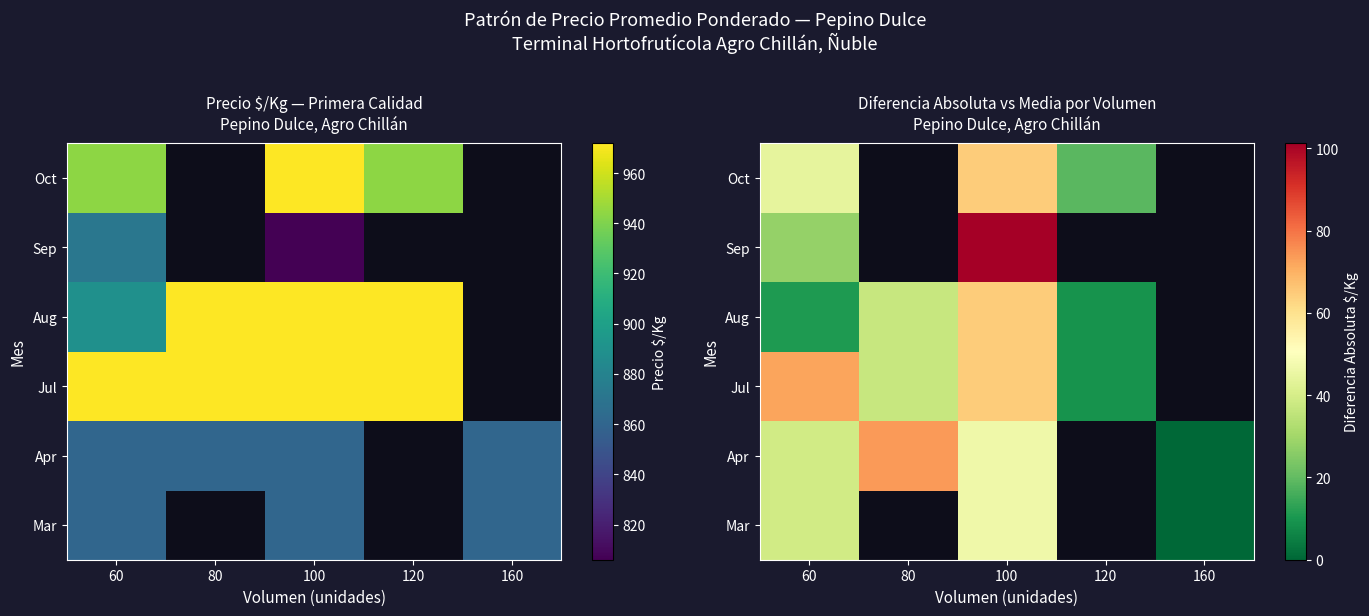

What is the spread (max minus min) of values at 100?

55.0